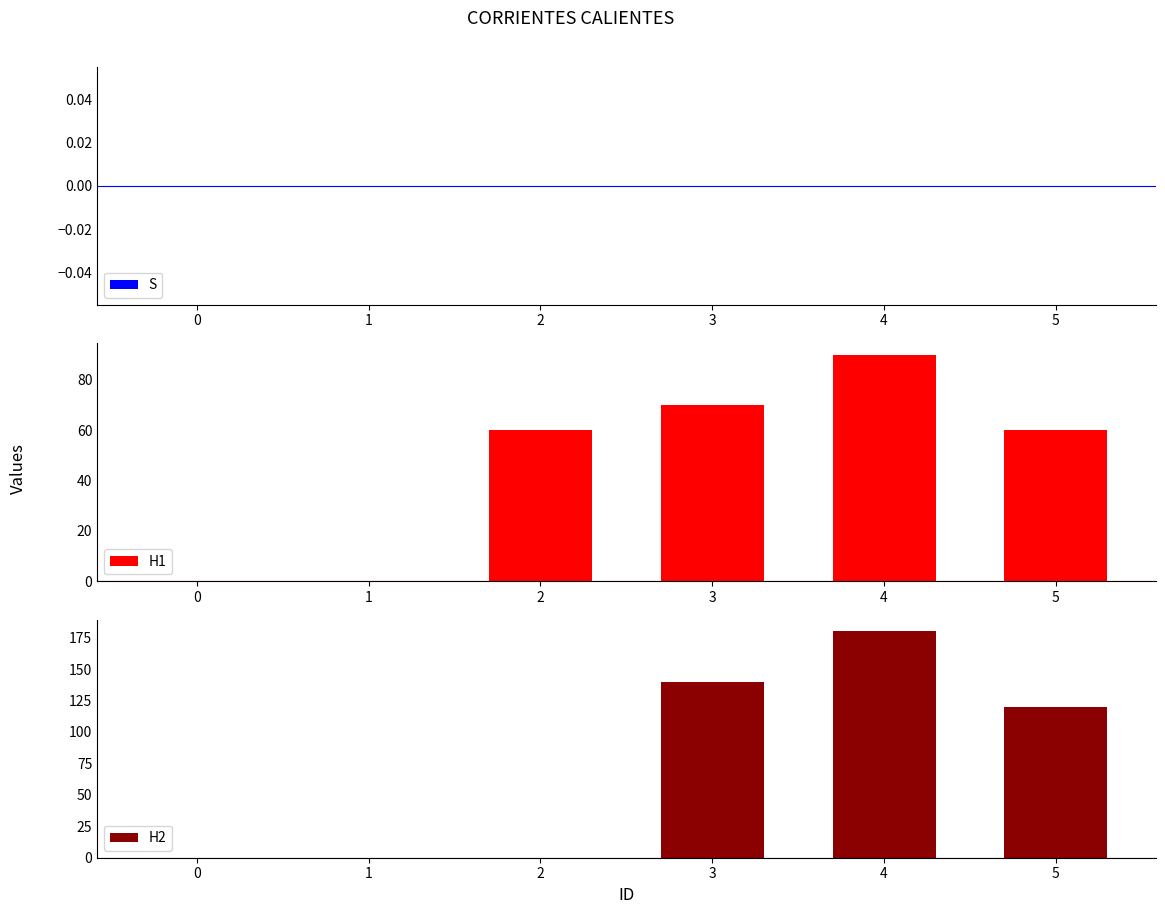

What are all the series names shown in the legend?

S, H1, H2